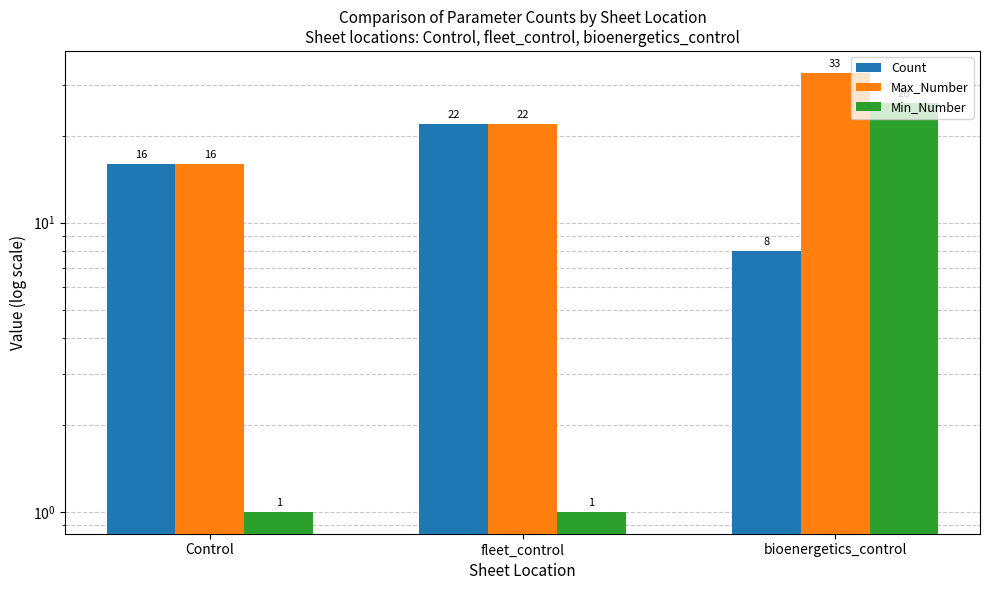

How many bars are there in each group?

3